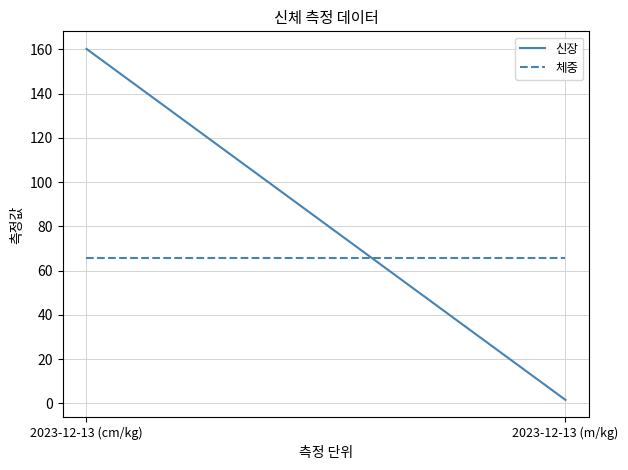

How many lines are shown in the chart?

2